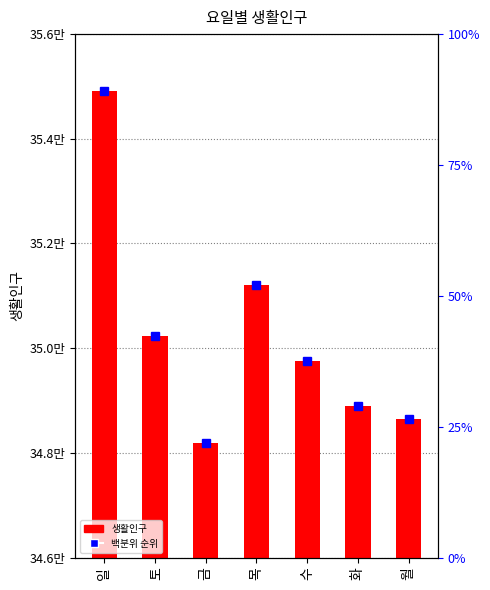

Between 목 and 화, which is larger?

목